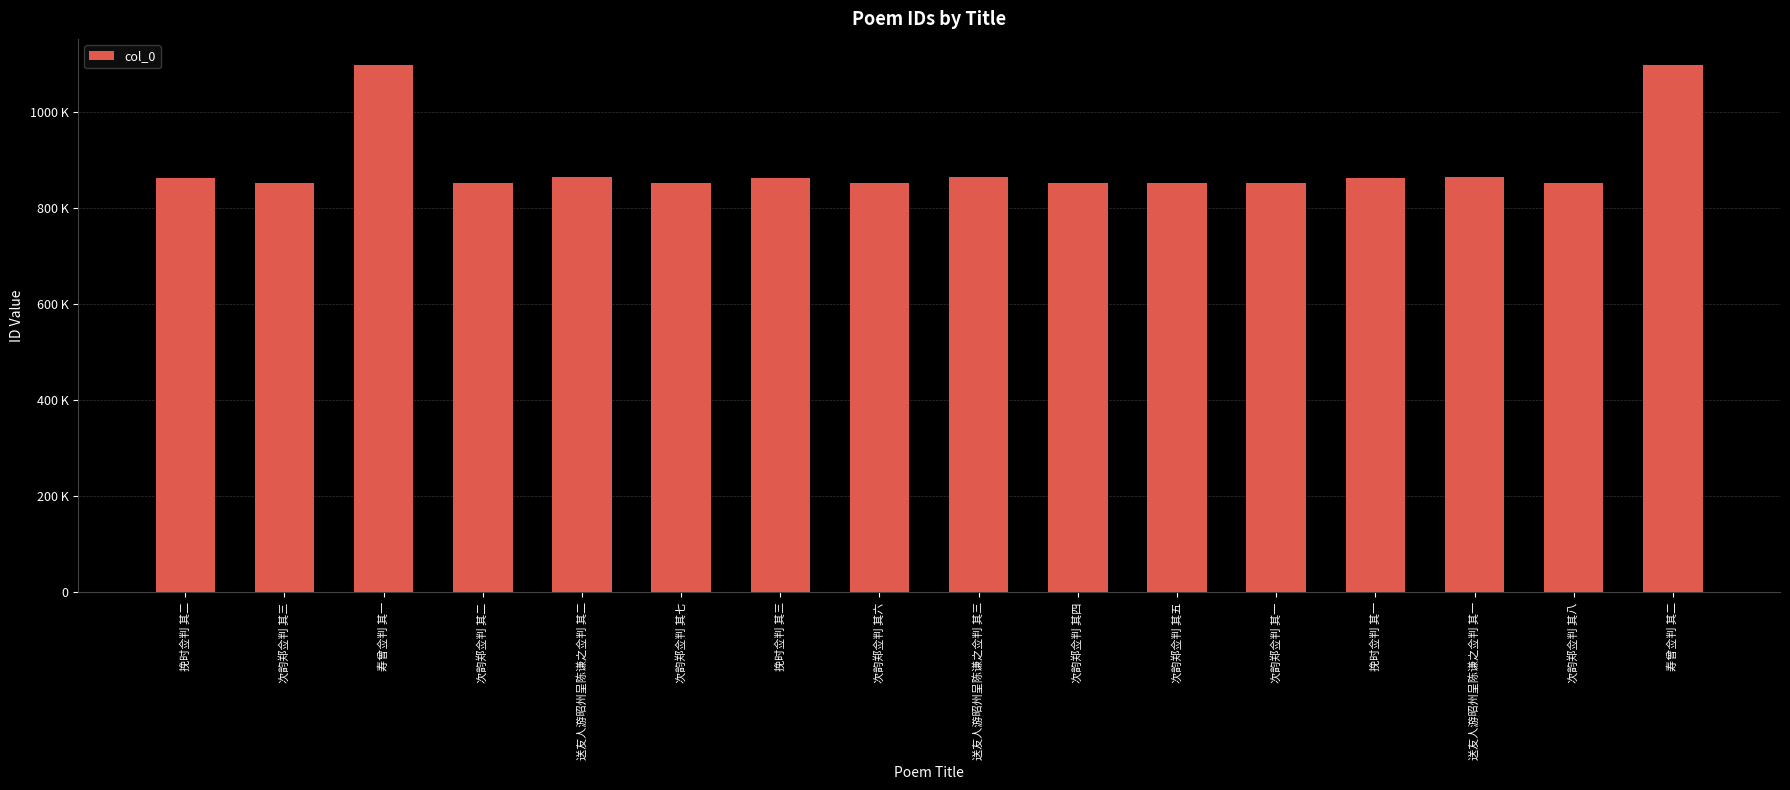

Does the chart contain any negative values?

No